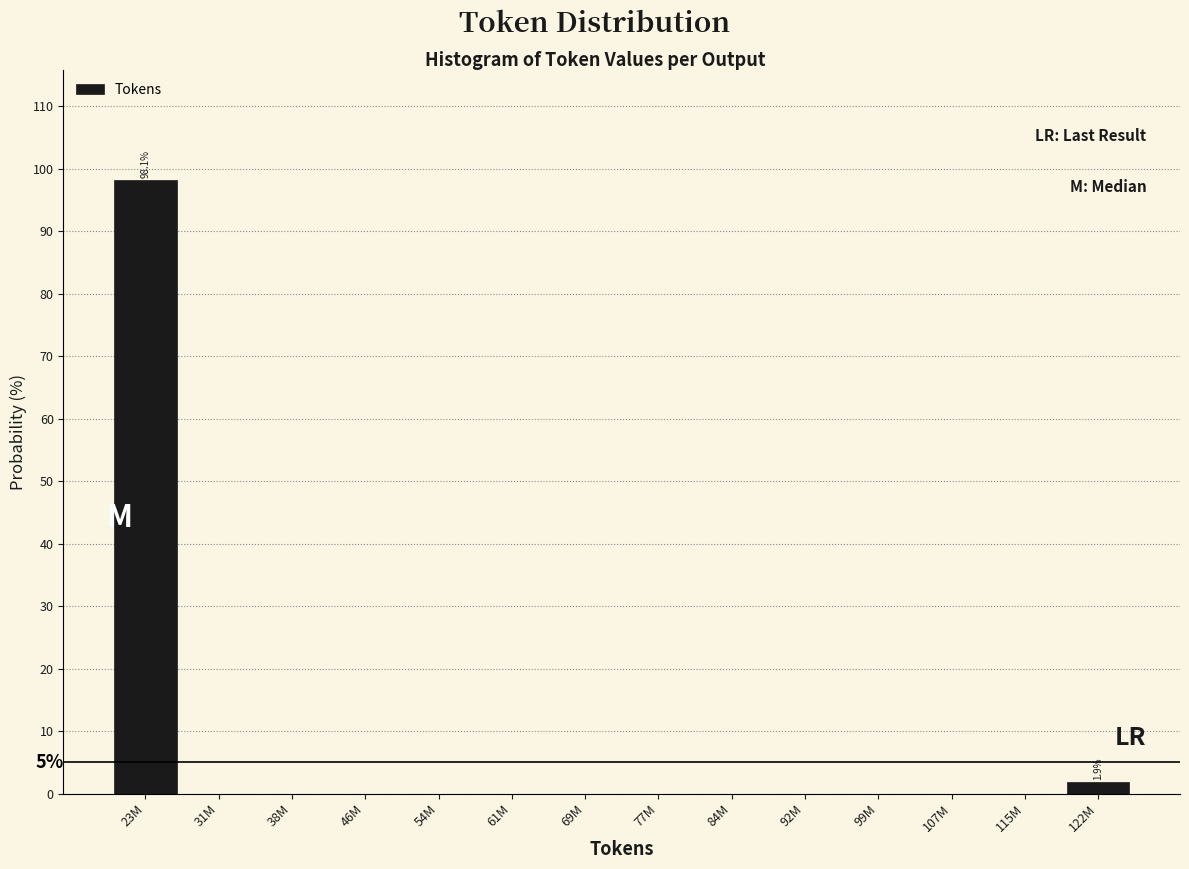

Reading left to right, list all the values displayed in this chart.

23M=98.1	31M=0.0	38M=0.0	46M=0.0	54M=0.0	61M=0.0	69M=0.0	77M=0.0	84M=0.0	92M=0.0	99M=0.0	107M=0.0	115M=0.0	122M=1.9